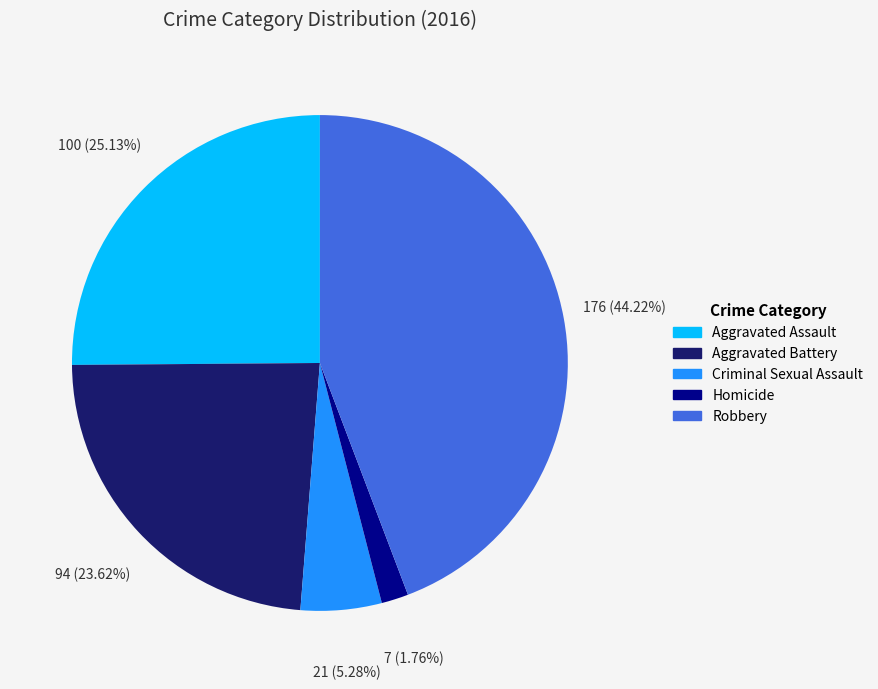

How many segments does this pie chart have?

5